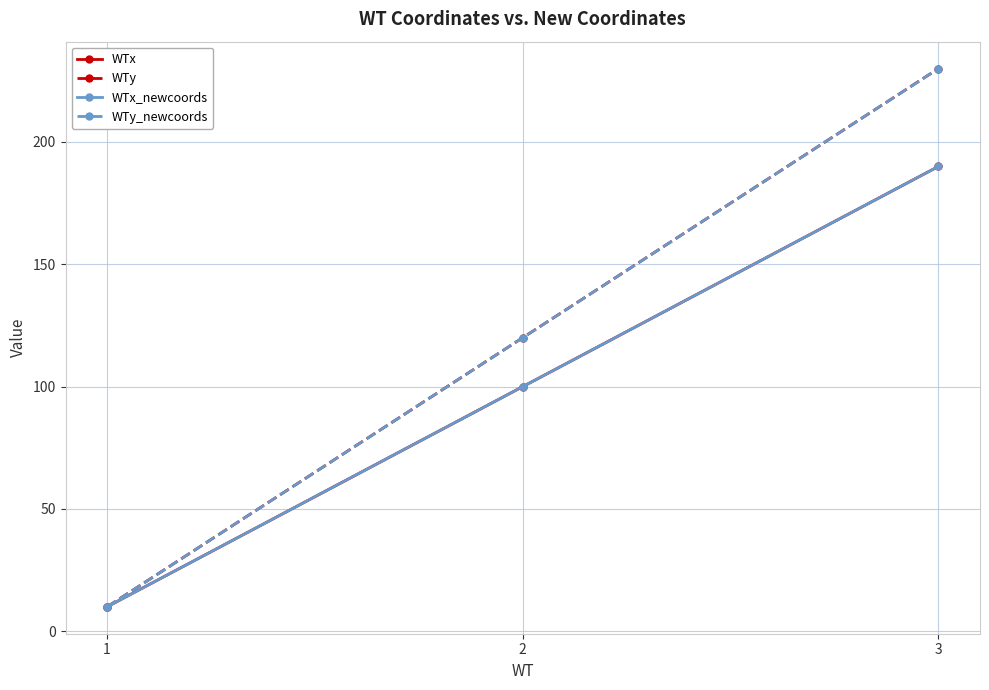

Does the chart have visible grid lines?

Yes